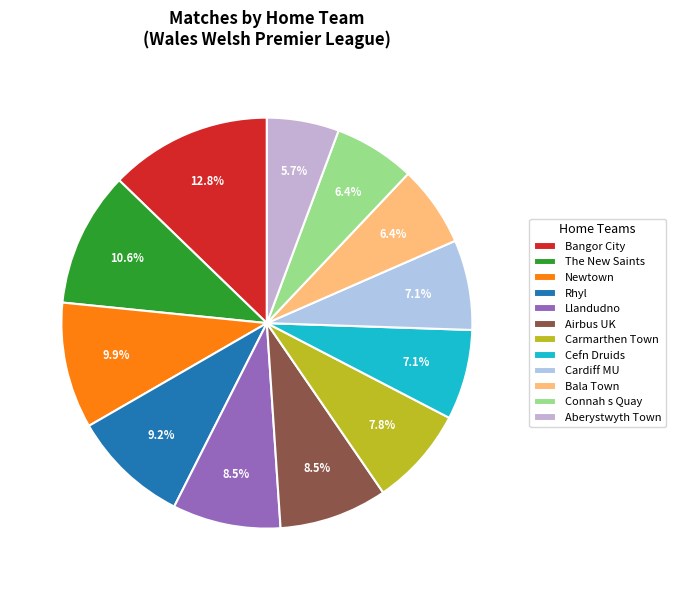

True or false: Connah s Quay accounts for 15% of the total.

False